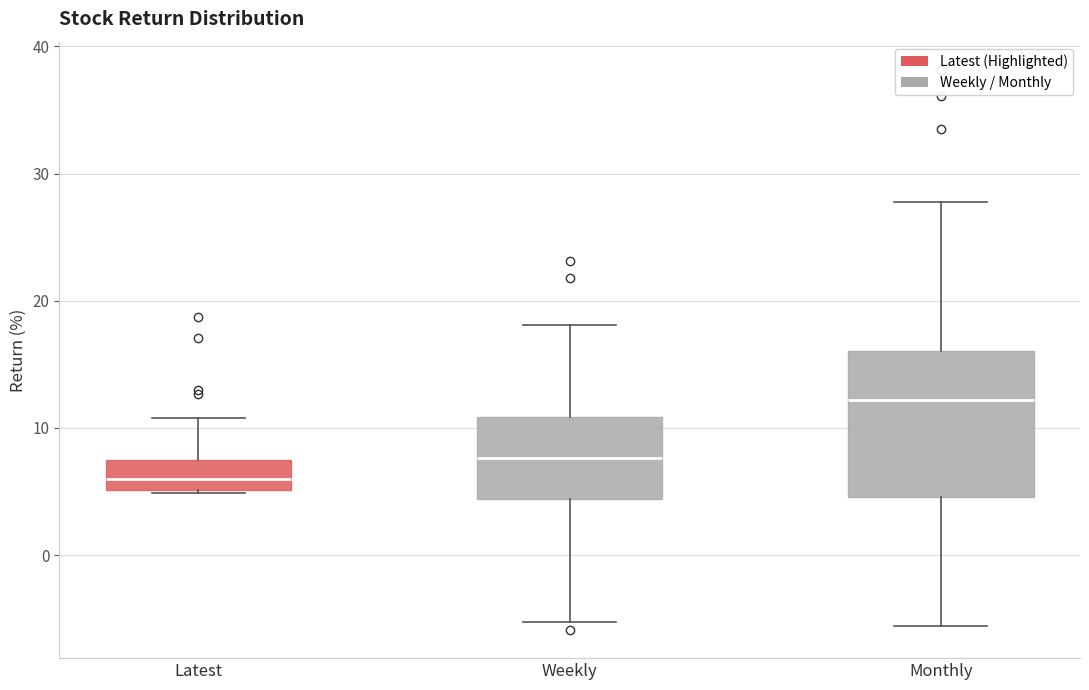

Which box has the lowest median line?

Latest